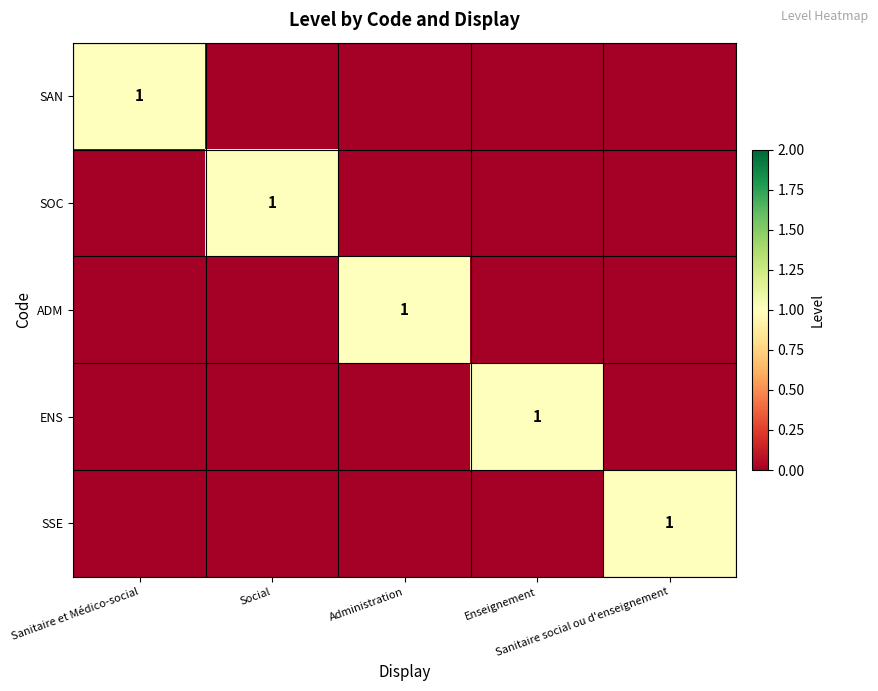

Is the value of SOC at Sanitaire social ou d'enseignement greater than the value of ENS at Administration?

No